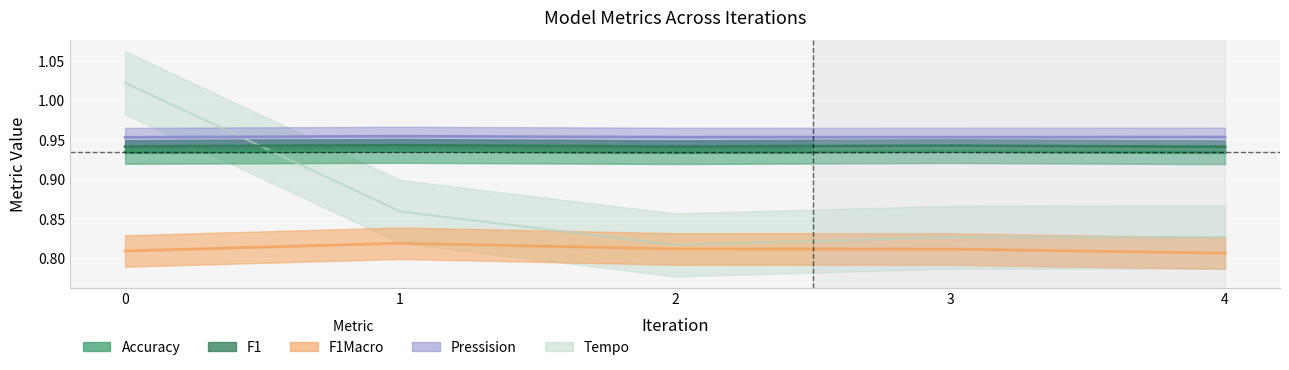

True or false: F1 and Accuracy cross at least once.

False